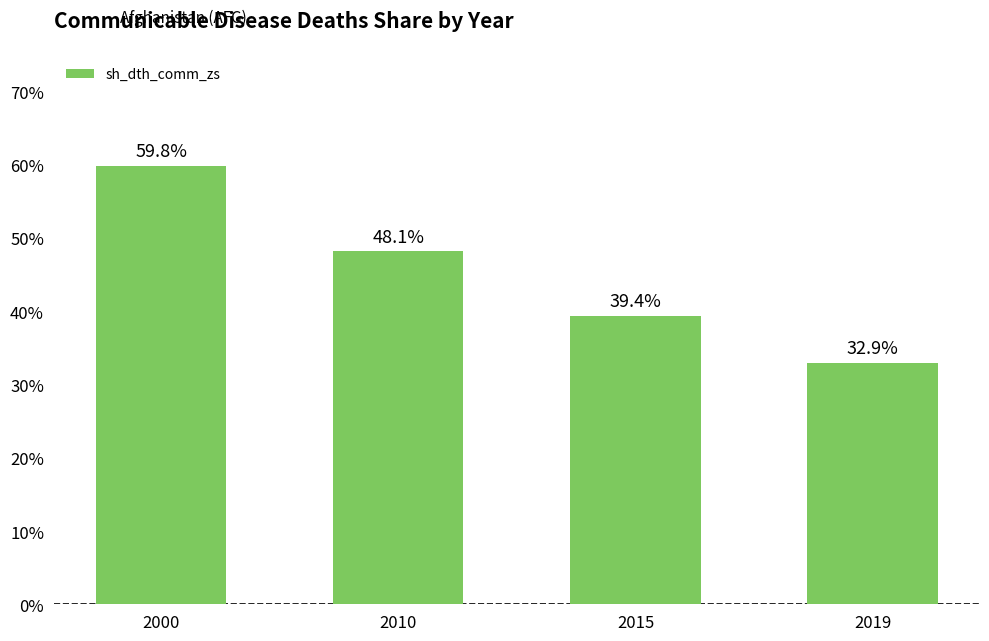

True or false: the data shows 98.6 at 2000.

False